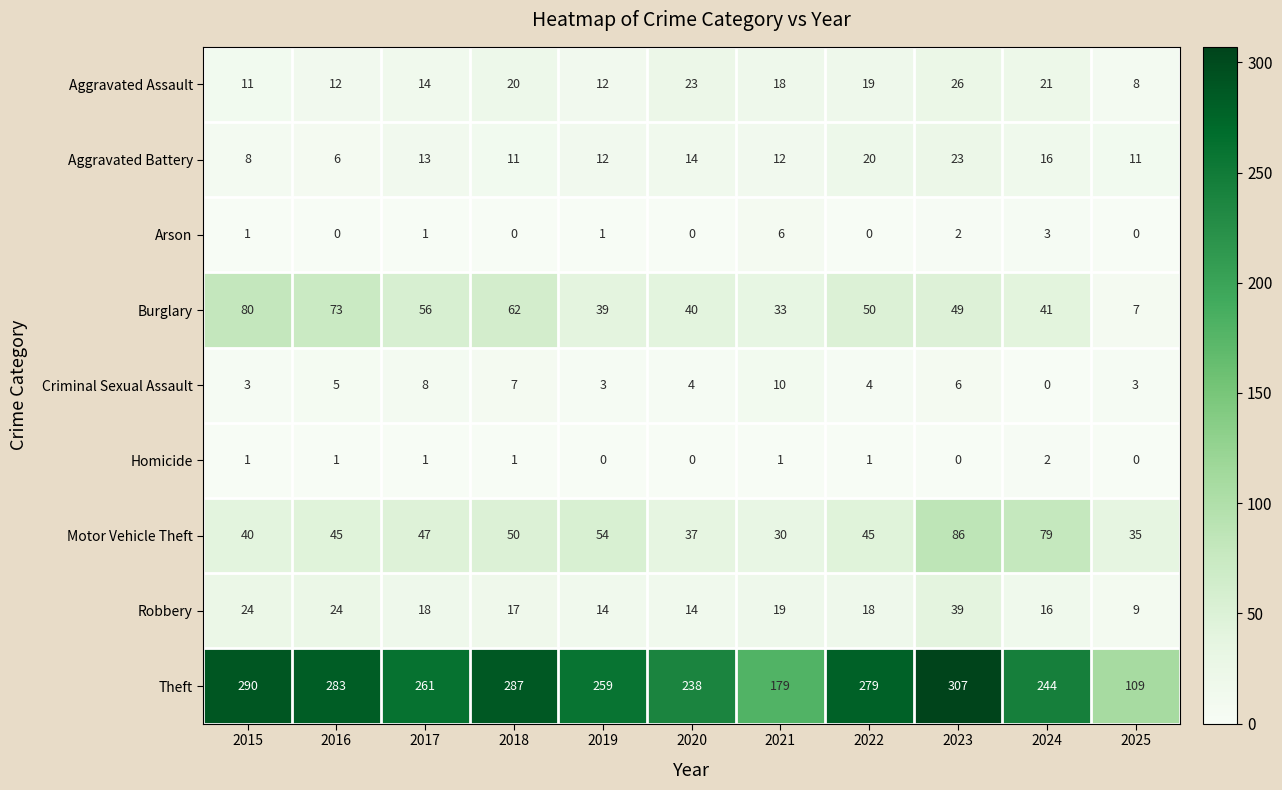

What is the difference between the second highest and minimum values in the Aggravated Assault series?

15